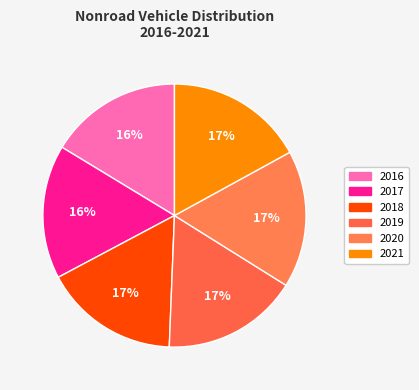

What is the smallest slice in the pie chart?

2016